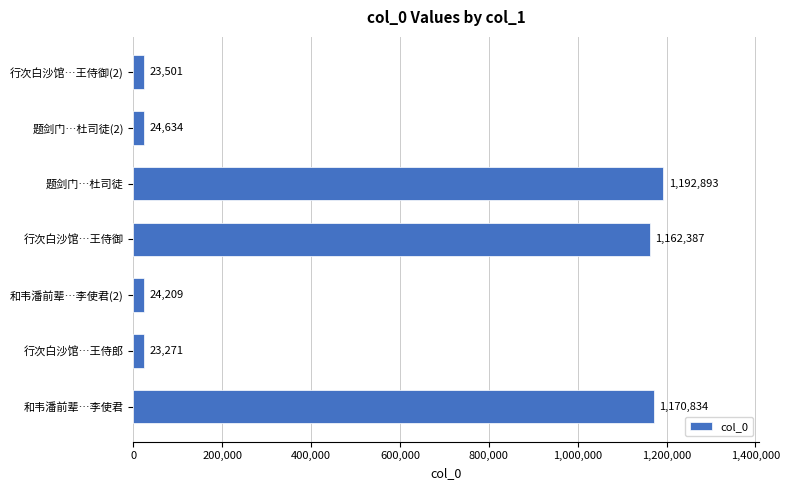

Which label corresponds to the largest value in the chart?

题剑门…杜司徒